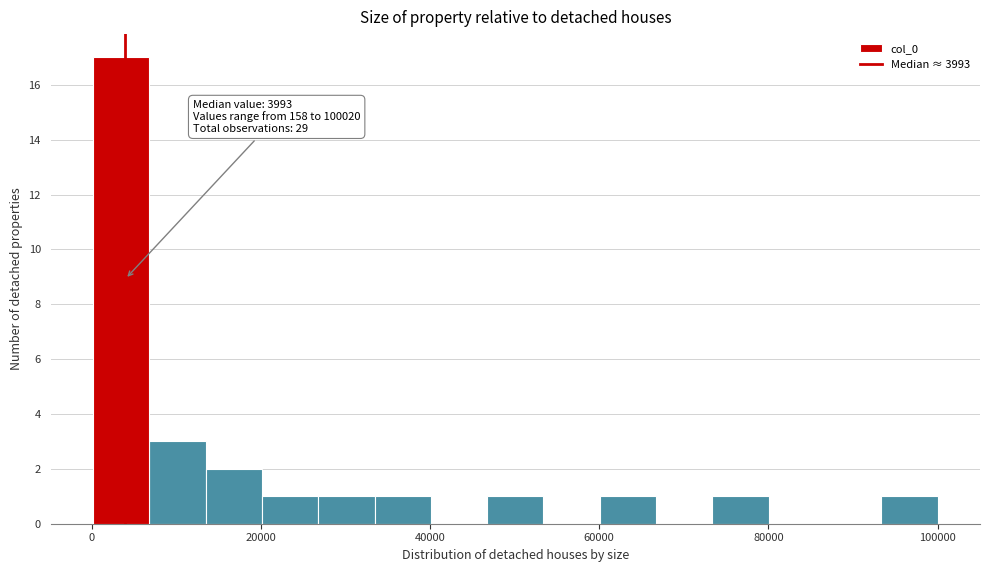

Read against the x-axis, roughly where is the centre of the tallest bar?

4000